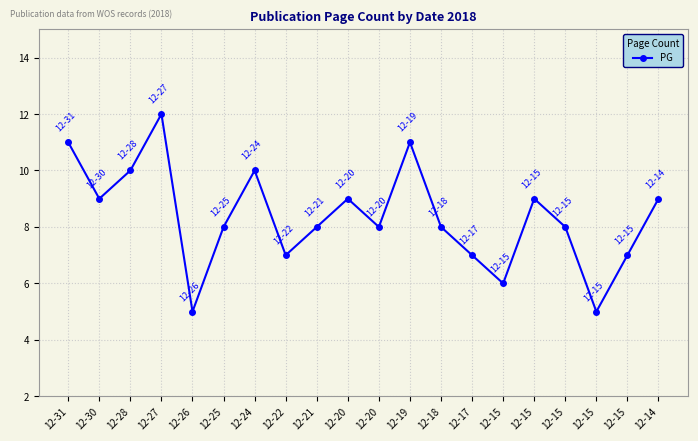

Count the number of categories in the chart.

20